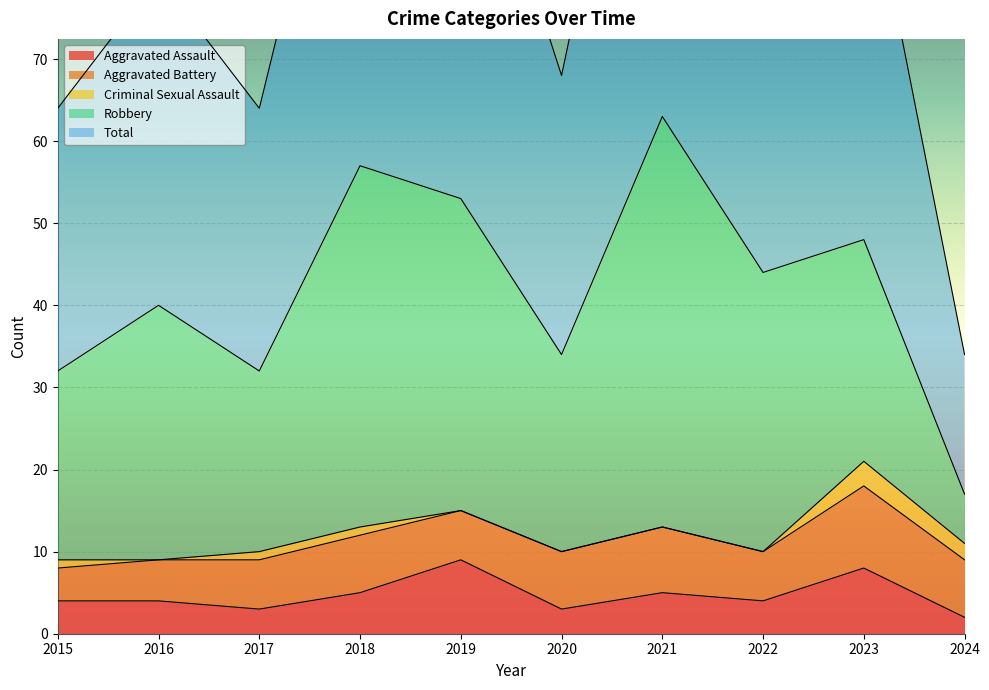

Which category has the lowest value across all series?

2016